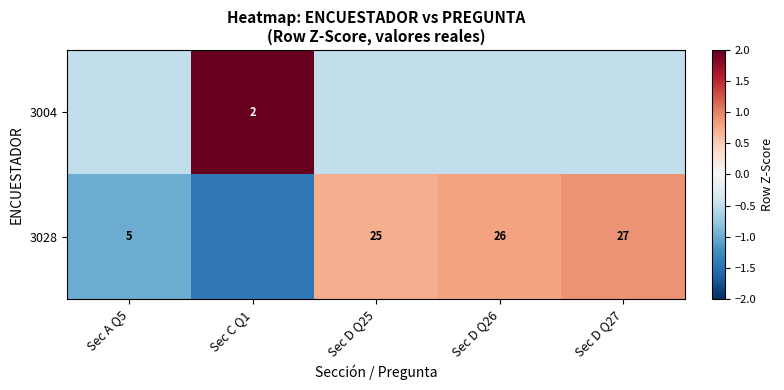

The value of 3028 at Sec D Q27 is 1.3. True or false?

False